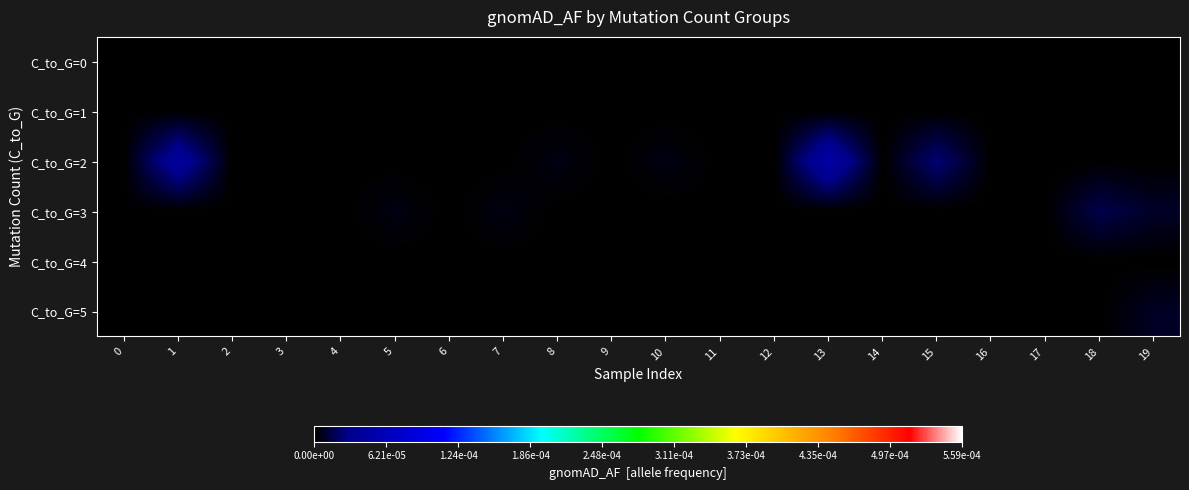

Which has a higher value, 6 or 18?

6